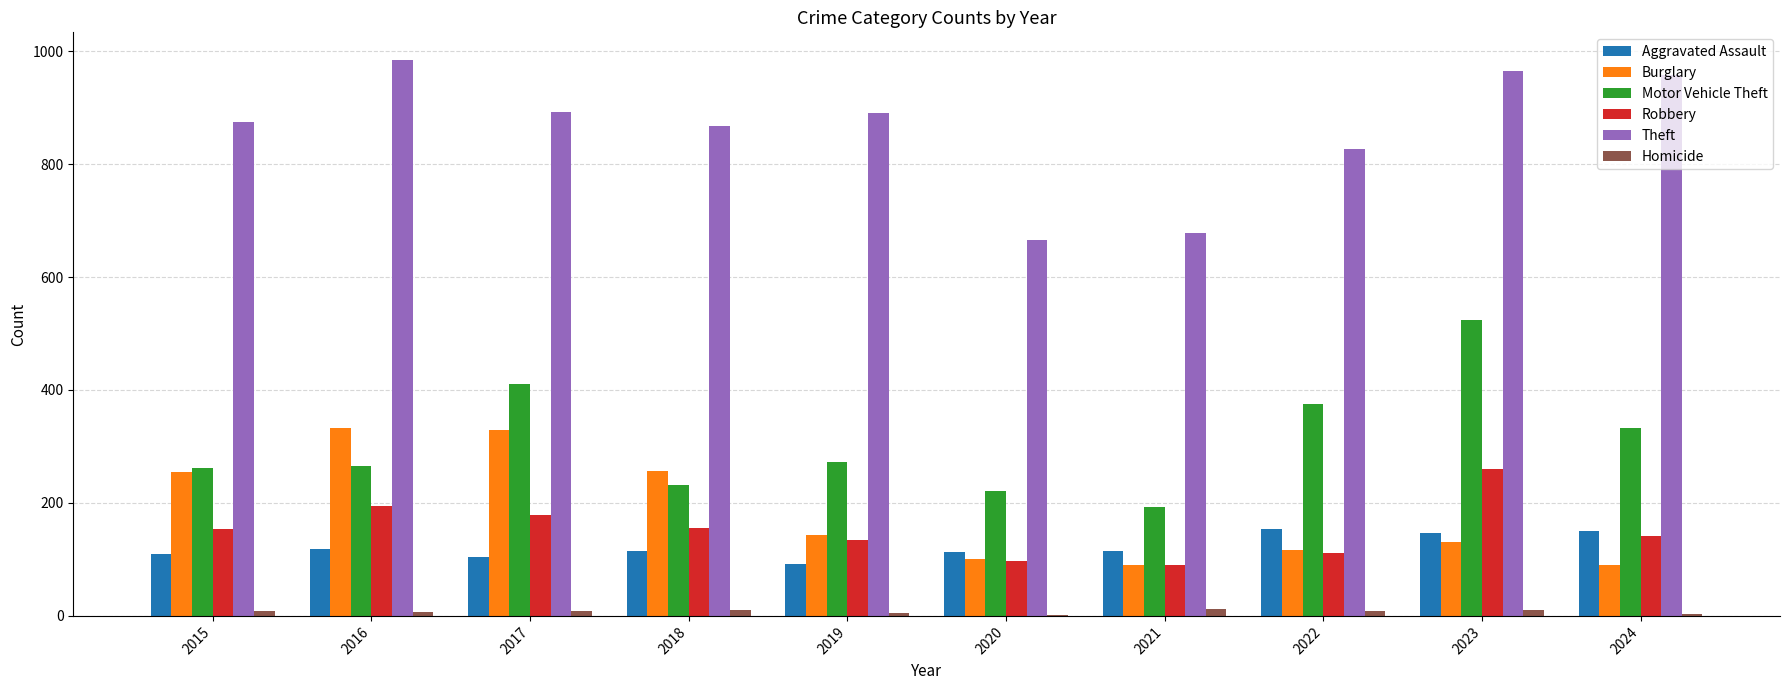

Is the value of Motor Vehicle Theft at 2023 greater than the value of Theft at 2018?

No